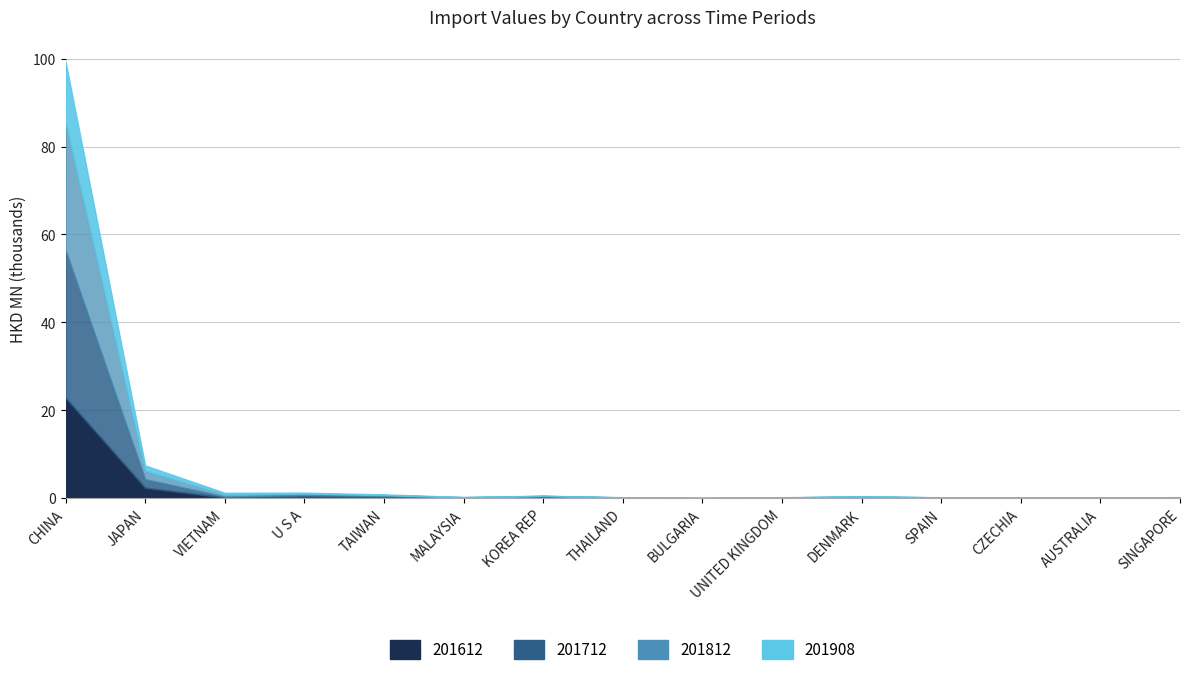

List the series in order of their peak value, lowest first.

201908, 201612, 201812, 201712